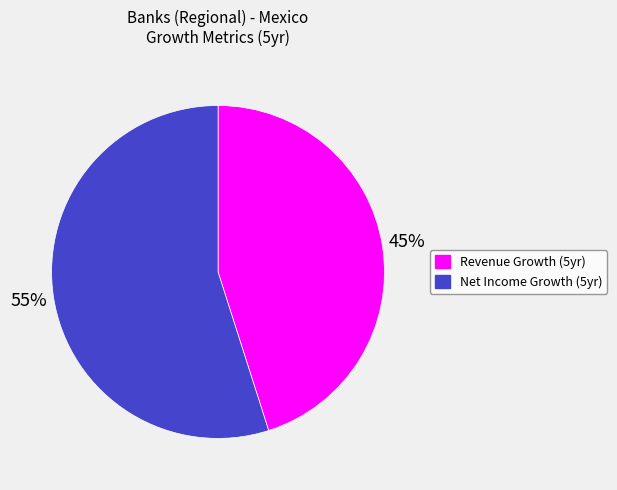

Is the sum of Revenue Growth (5yr) and Net Income Growth (5yr) greater than half?

Yes